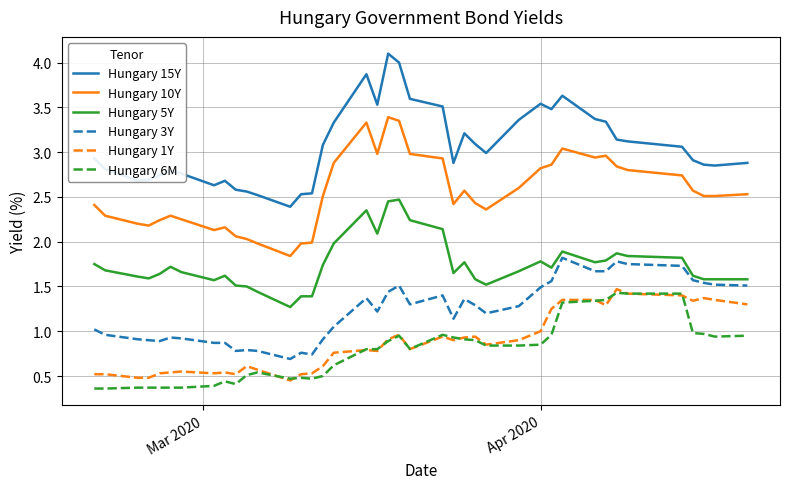

Which series has the largest total across all categories?

Hungary 15Y